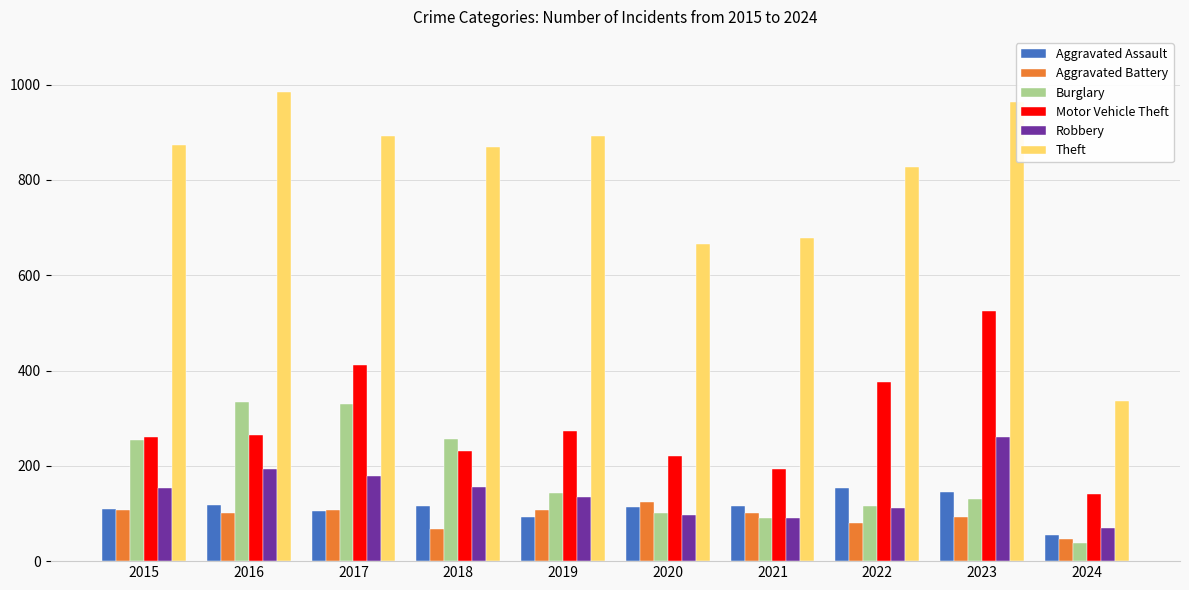

What is the total value across all series at 2016?

1996